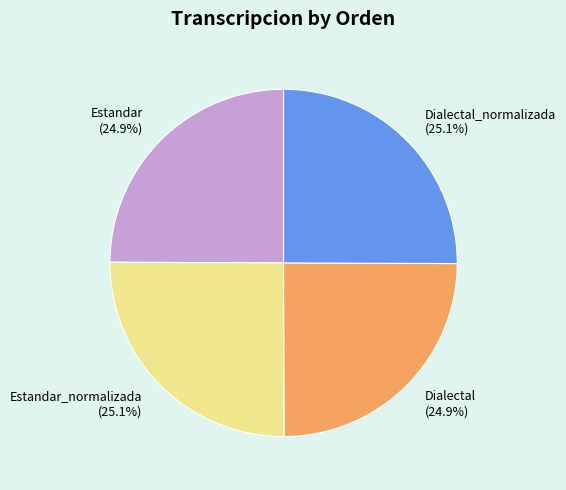

Is it true that Estandar_normalizada is 15% of the pie?

False